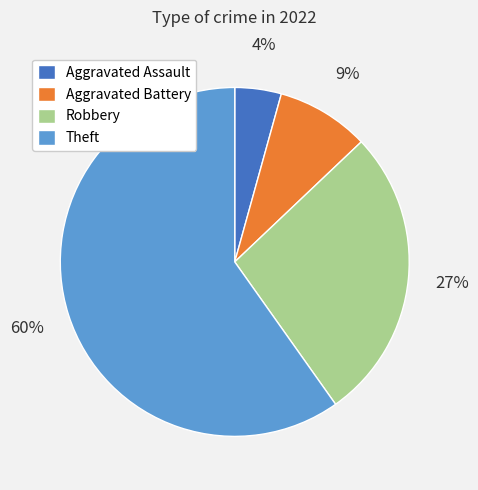

Which category has the smallest portion of the pie?

Aggravated Assault